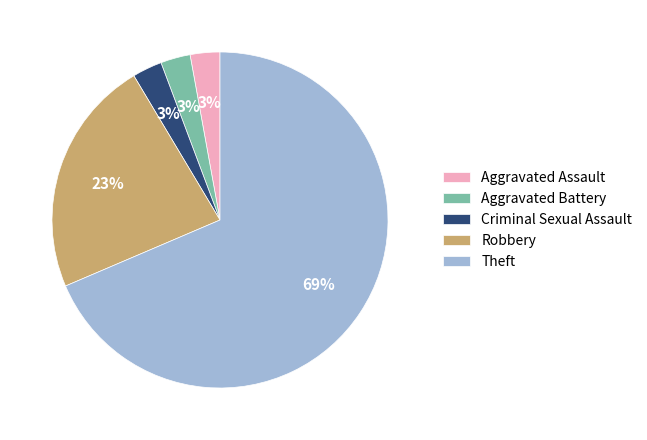

Is the sum of Theft and Aggravated Assault greater than half?

Yes